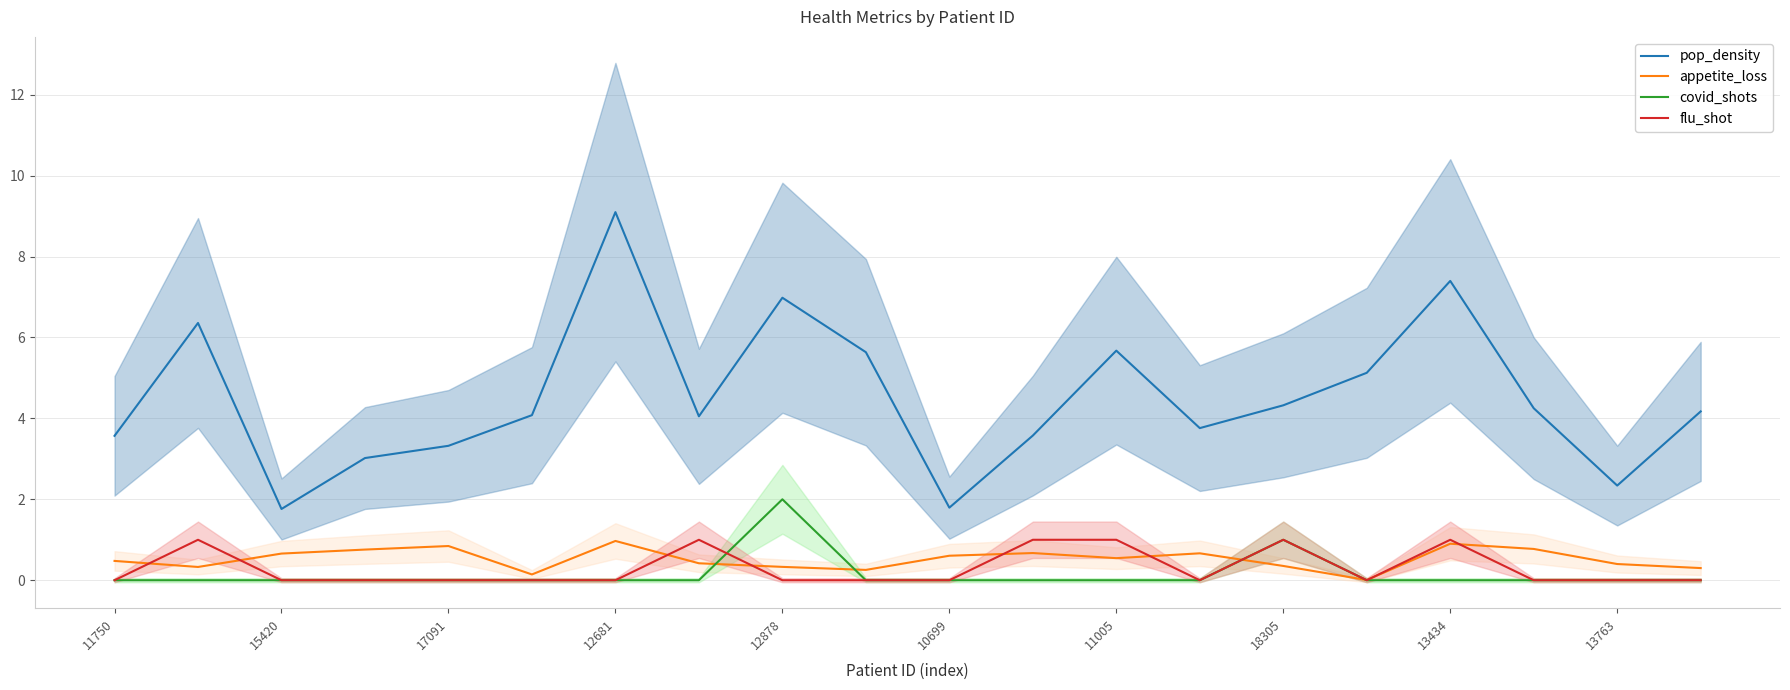

At how many categories does at least one series exceed 7?

2